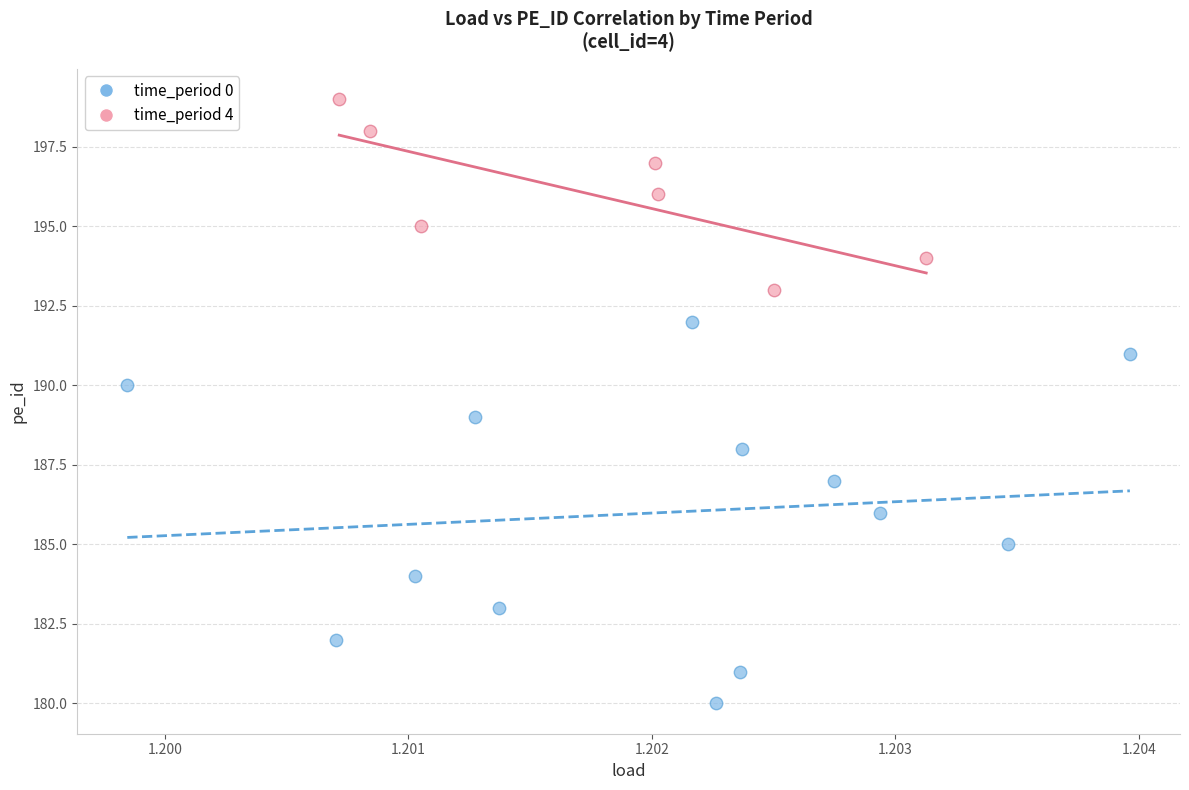

Which series reaches the minimum Y coordinate?

time_period 0